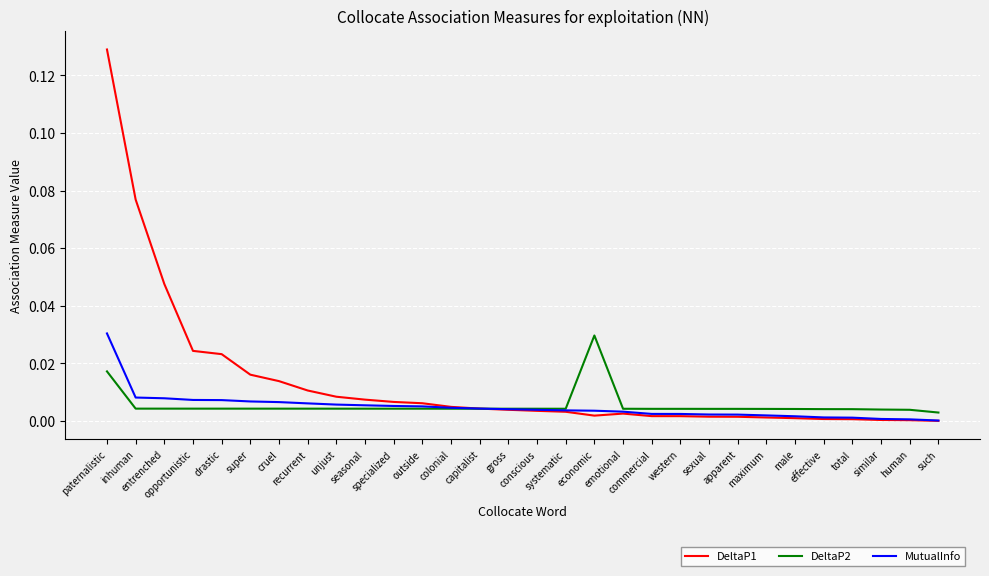

How many DeltaP2 values are between 0 and 1?

30